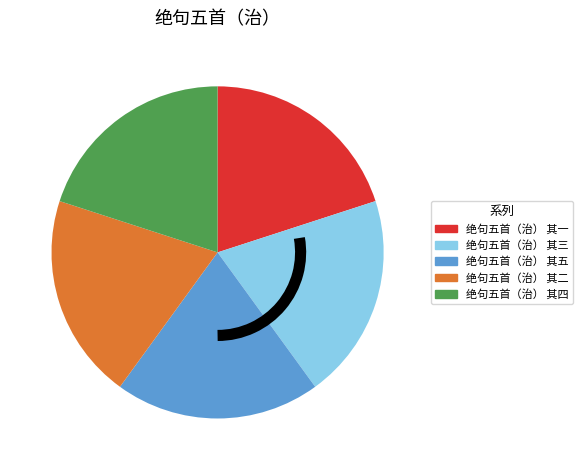

Does 绝句五首（治） 其一 represent more than half of the total?

No